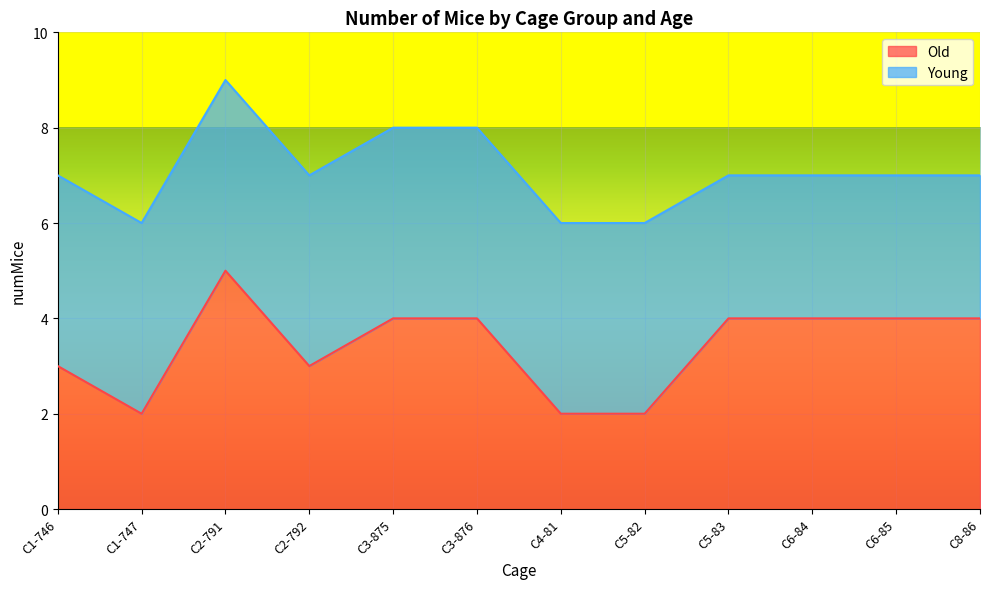

True or false: Old has a value of 0 at C4-81.

False